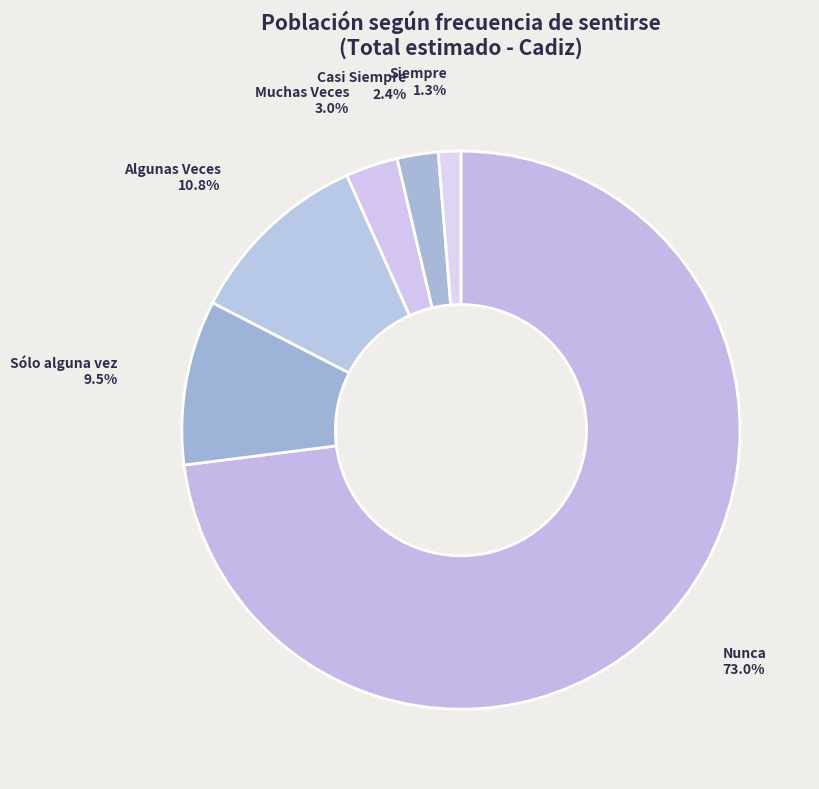

Is there any slice that represents more than half of the pie?

Yes